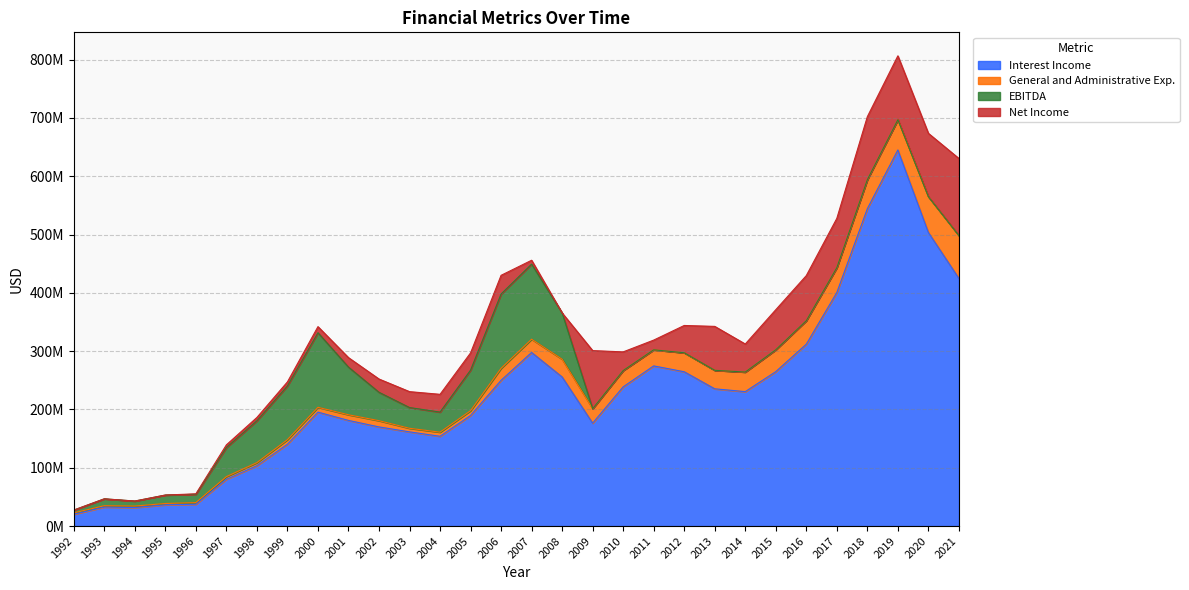

Which series has the largest range (max minus min)?

Interest Income